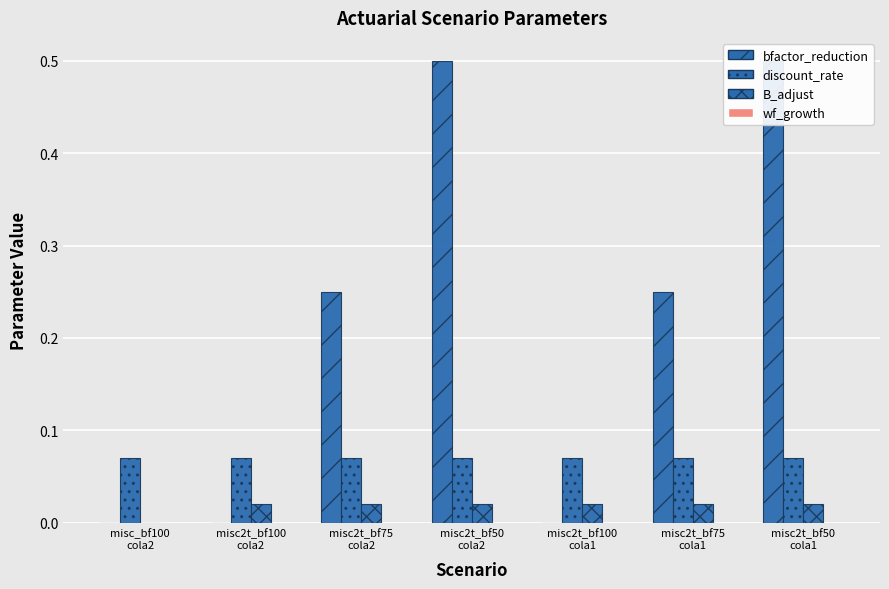

At which category is the sum across all series the highest?

misc2t_bf50
cola2